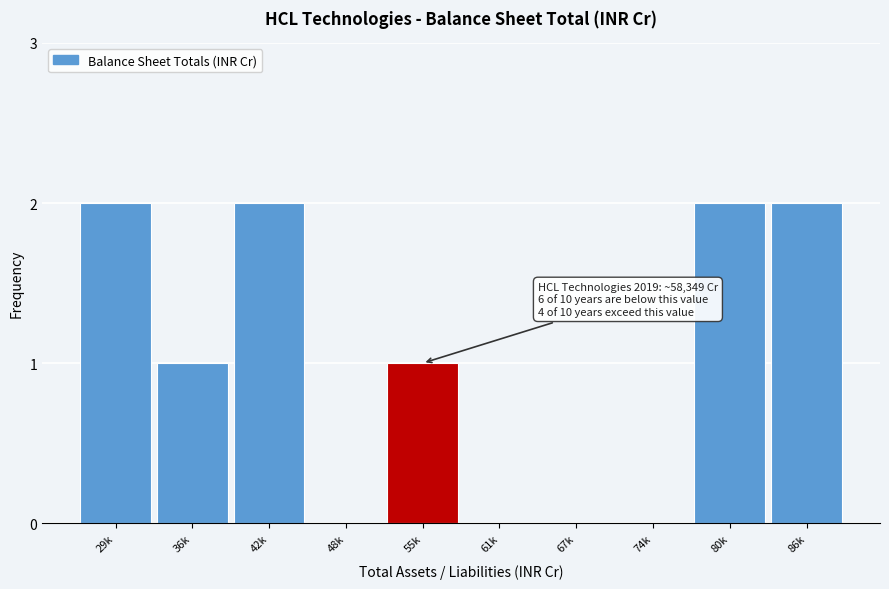

Reading left to right, what are all the values shown in this chart?

29k=2	36k=1	42k=2	48k=0	55k=1	61k=0	67k=0	74k=0	80k=2	86k=2